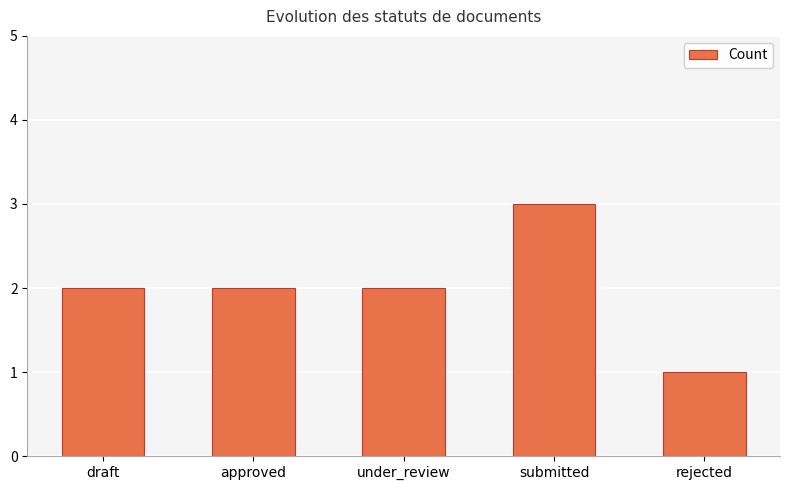

Is it true that the value at under_review is 4?

False